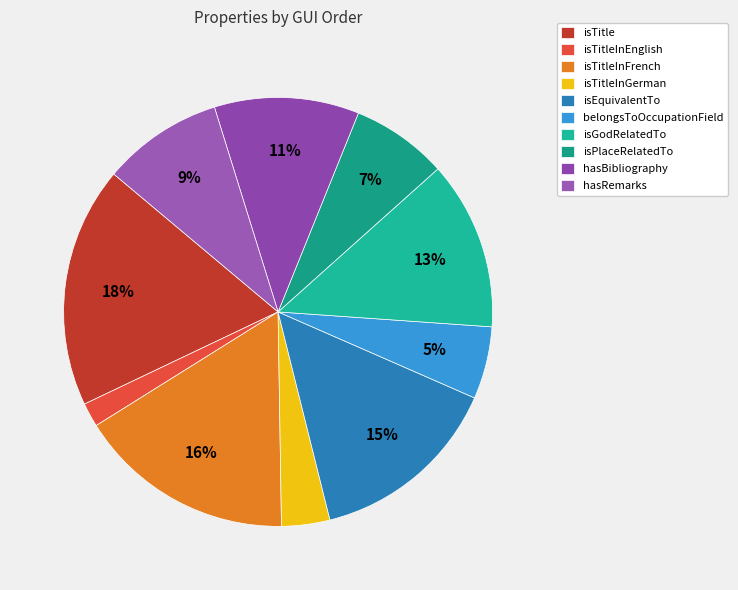

To the nearest percent, what is the combined percentage of belongsToOccupationField and isGodRelatedTo?

18%